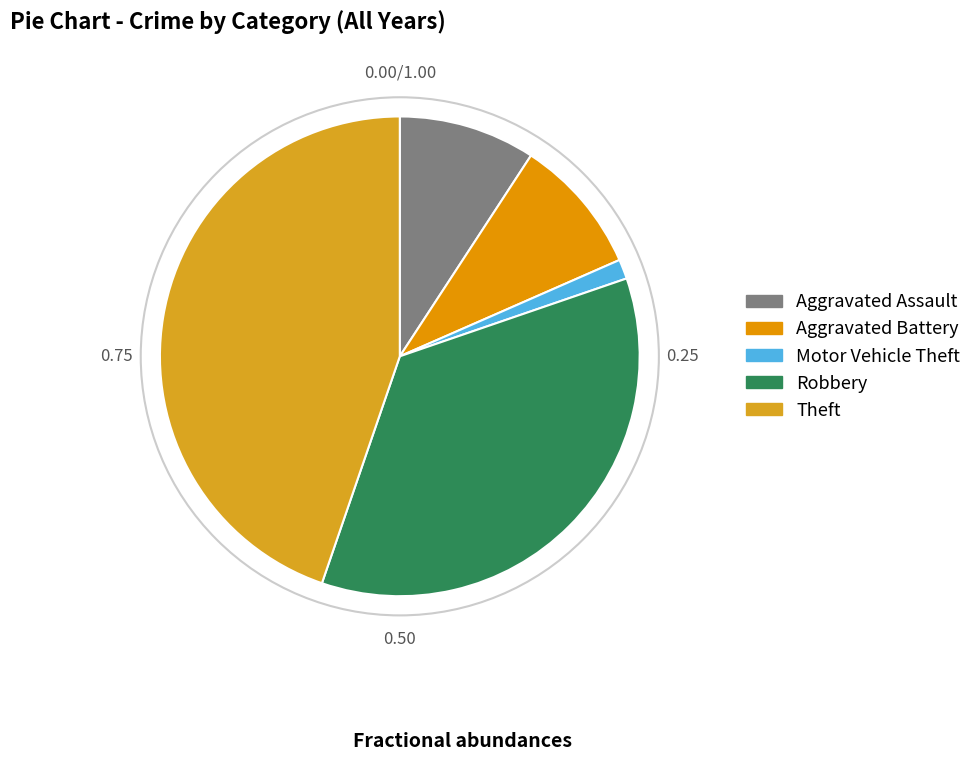

Which category has the biggest portion of the pie?

Theft